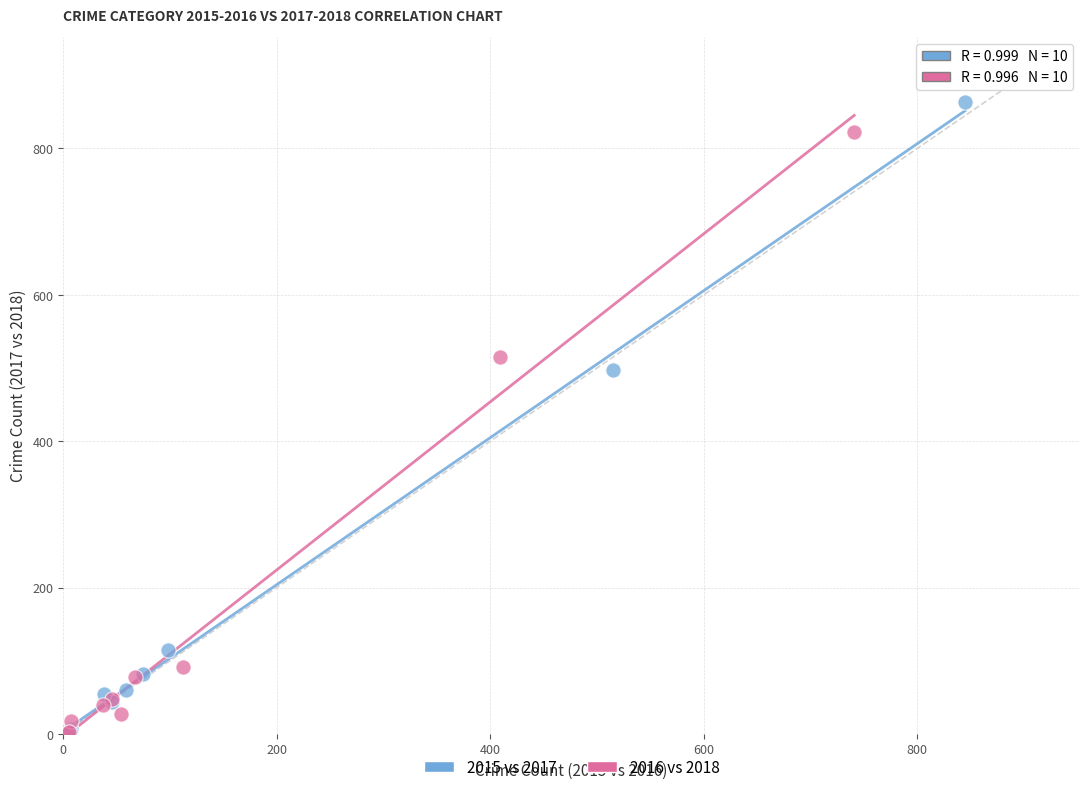

What are all the series names shown in the legend?

2015 vs 2017, 2016 vs 2018